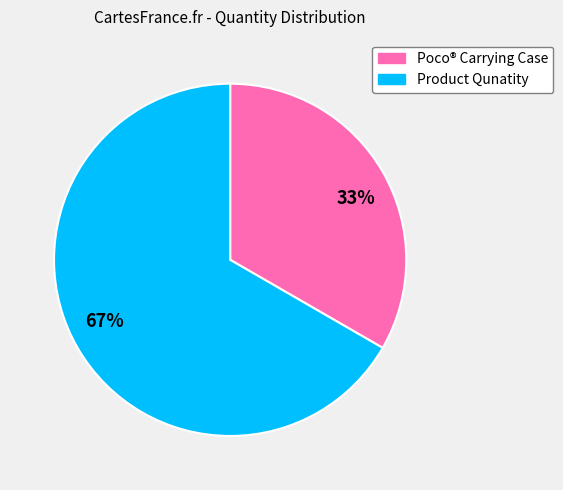

Which has a higher value, Product Qunatity or Poco® Carrying Case?

Product Qunatity